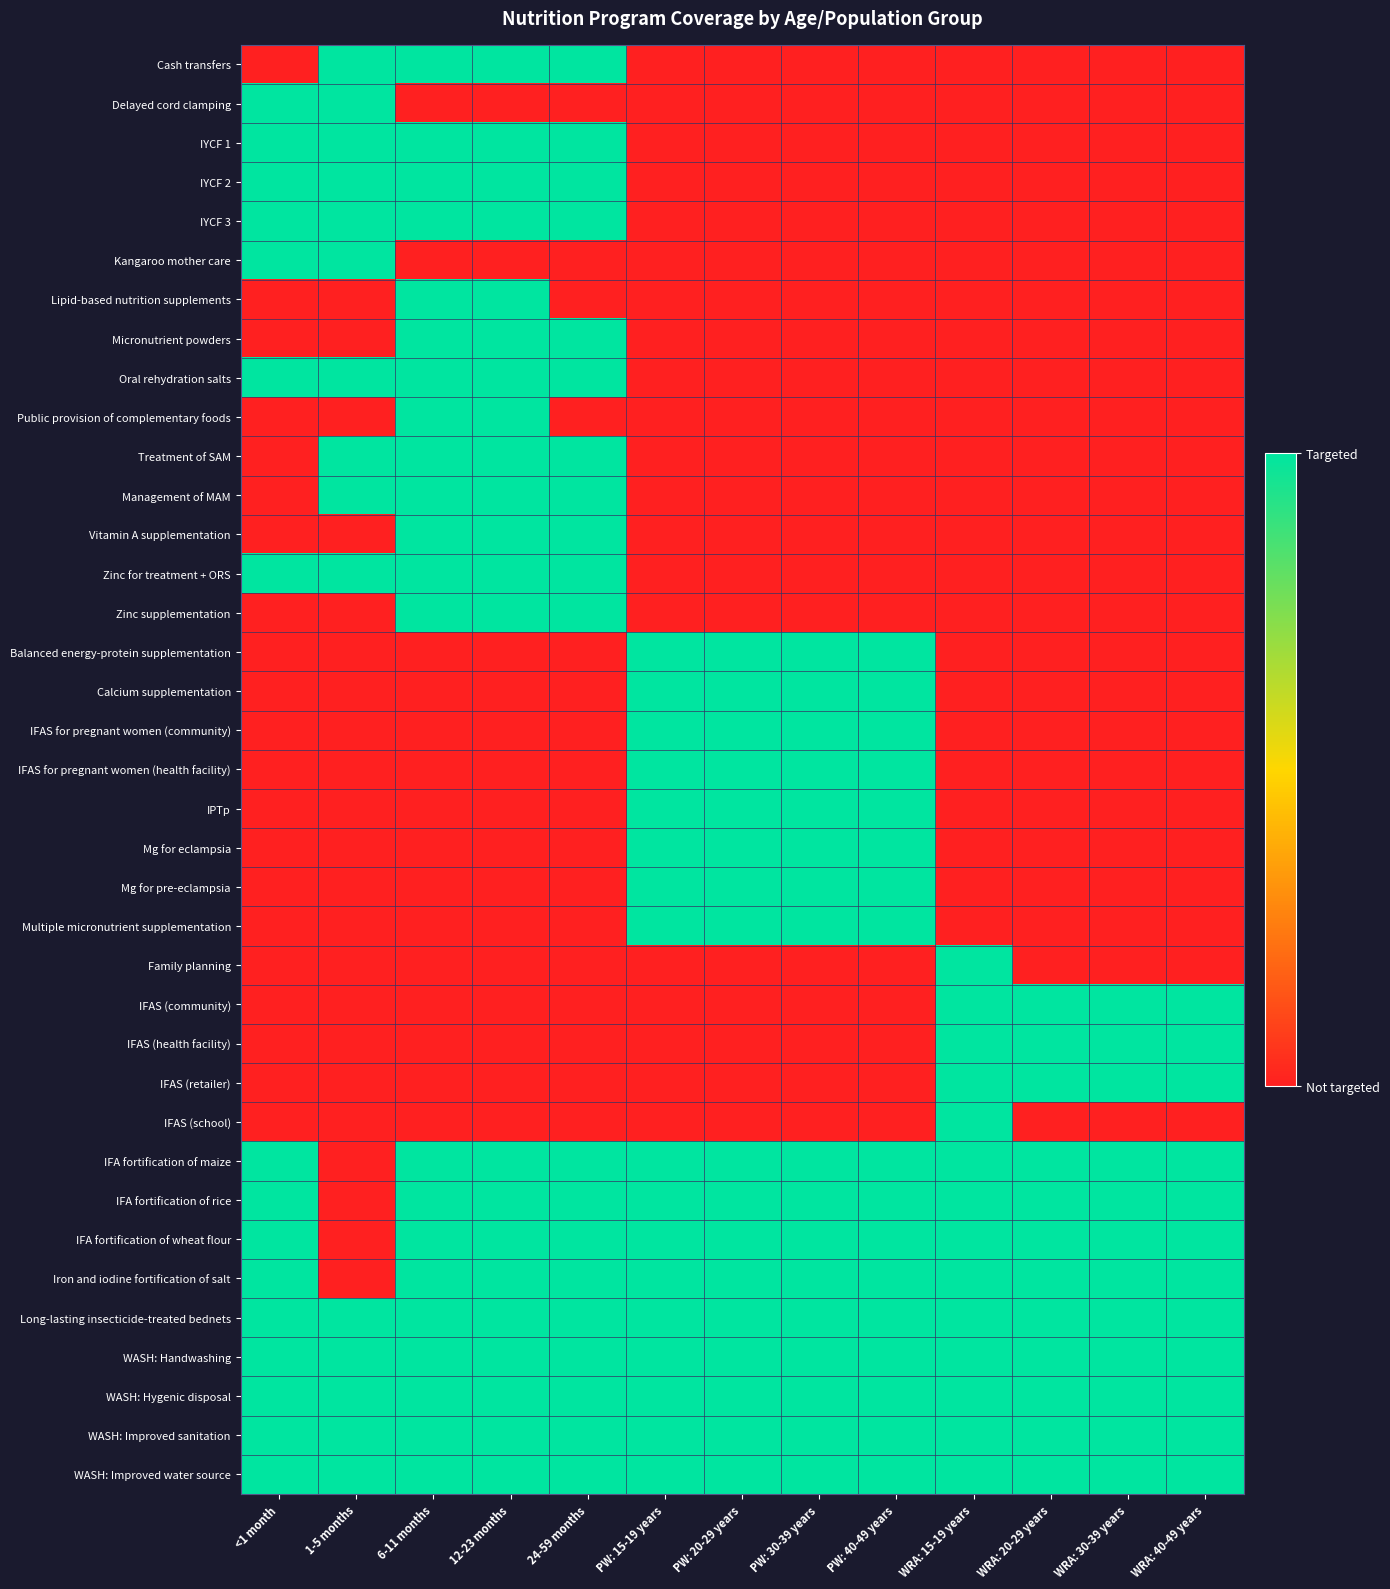

Reading left to right, extract all data points from this chart.

Cash transfers: <1 month=0	1-5 months=1	6-11 months=1	12-23 months=1	24-59 months=1	PW: 15-19 years=0	PW: 20-29 years=0	PW: 30-39 years=0	PW: 40-49 years=0	WRA: 15-19 years=0	WRA: 20-29 years=0	WRA: 30-39 years=0	WRA: 40-49 years=0
Delayed cord clamping: <1 month=1	1-5 months=1	6-11 months=0	12-23 months=0	24-59 months=0	PW: 15-19 years=0	PW: 20-29 years=0	PW: 30-39 years=0	PW: 40-49 years=0	WRA: 15-19 years=0	WRA: 20-29 years=0	WRA: 30-39 years=0	WRA: 40-49 years=0
IYCF 1: <1 month=1	1-5 months=1	6-11 months=1	12-23 months=1	24-59 months=1	PW: 15-19 years=0	PW: 20-29 years=0	PW: 30-39 years=0	PW: 40-49 years=0	WRA: 15-19 years=0	WRA: 20-29 years=0	WRA: 30-39 years=0	WRA: 40-49 years=0
IYCF 2: <1 month=1	1-5 months=1	6-11 months=1	12-23 months=1	24-59 months=1	PW: 15-19 years=0	PW: 20-29 years=0	PW: 30-39 years=0	PW: 40-49 years=0	WRA: 15-19 years=0	WRA: 20-29 years=0	WRA: 30-39 years=0	WRA: 40-49 years=0
IYCF 3: <1 month=1	1-5 months=1	6-11 months=1	12-23 months=1	24-59 months=1	PW: 15-19 years=0	PW: 20-29 years=0	PW: 30-39 years=0	PW: 40-49 years=0	WRA: 15-19 years=0	WRA: 20-29 years=0	WRA: 30-39 years=0	WRA: 40-49 years=0
Kangaroo mother care: <1 month=1	1-5 months=1	6-11 months=0	12-23 months=0	24-59 months=0	PW: 15-19 years=0	PW: 20-29 years=0	PW: 30-39 years=0	PW: 40-49 years=0	WRA: 15-19 years=0	WRA: 20-29 years=0	WRA: 30-39 years=0	WRA: 40-49 years=0
Lipid-based nutrition supplements: <1 month=0	1-5 months=0	6-11 months=1	12-23 months=1	24-59 months=0	PW: 15-19 years=0	PW: 20-29 years=0	PW: 30-39 years=0	PW: 40-49 years=0	WRA: 15-19 years=0	WRA: 20-29 years=0	WRA: 30-39 years=0	WRA: 40-49 years=0
Micronutrient powders: <1 month=0	1-5 months=0	6-11 months=1	12-23 months=1	24-59 months=1	PW: 15-19 years=0	PW: 20-29 years=0	PW: 30-39 years=0	PW: 40-49 years=0	WRA: 15-19 years=0	WRA: 20-29 years=0	WRA: 30-39 years=0	WRA: 40-49 years=0
Oral rehydration salts: <1 month=1	1-5 months=1	6-11 months=1	12-23 months=1	24-59 months=1	PW: 15-19 years=0	PW: 20-29 years=0	PW: 30-39 years=0	PW: 40-49 years=0	WRA: 15-19 years=0	WRA: 20-29 years=0	WRA: 30-39 years=0	WRA: 40-49 years=0
Public provision of complementary foods: <1 month=0	1-5 months=0	6-11 months=1	12-23 months=1	24-59 months=0	PW: 15-19 years=0	PW: 20-29 years=0	PW: 30-39 years=0	PW: 40-49 years=0	WRA: 15-19 years=0	WRA: 20-29 years=0	WRA: 30-39 years=0	WRA: 40-49 years=0
Treatment of SAM: <1 month=0	1-5 months=1	6-11 months=1	12-23 months=1	24-59 months=1	PW: 15-19 years=0	PW: 20-29 years=0	PW: 30-39 years=0	PW: 40-49 years=0	WRA: 15-19 years=0	WRA: 20-29 years=0	WRA: 30-39 years=0	WRA: 40-49 years=0
Management of MAM: <1 month=0	1-5 months=1	6-11 months=1	12-23 months=1	24-59 months=1	PW: 15-19 years=0	PW: 20-29 years=0	PW: 30-39 years=0	PW: 40-49 years=0	WRA: 15-19 years=0	WRA: 20-29 years=0	WRA: 30-39 years=0	WRA: 40-49 years=0
Vitamin A supplementation: <1 month=0	1-5 months=0	6-11 months=1	12-23 months=1	24-59 months=1	PW: 15-19 years=0	PW: 20-29 years=0	PW: 30-39 years=0	PW: 40-49 years=0	WRA: 15-19 years=0	WRA: 20-29 years=0	WRA: 30-39 years=0	WRA: 40-49 years=0
Zinc for treatment + ORS: <1 month=1	1-5 months=1	6-11 months=1	12-23 months=1	24-59 months=1	PW: 15-19 years=0	PW: 20-29 years=0	PW: 30-39 years=0	PW: 40-49 years=0	WRA: 15-19 years=0	WRA: 20-29 years=0	WRA: 30-39 years=0	WRA: 40-49 years=0
Zinc supplementation: <1 month=0	1-5 months=0	6-11 months=1	12-23 months=1	24-59 months=1	PW: 15-19 years=0	PW: 20-29 years=0	PW: 30-39 years=0	PW: 40-49 years=0	WRA: 15-19 years=0	WRA: 20-29 years=0	WRA: 30-39 years=0	WRA: 40-49 years=0
Balanced energy-protein supplementation: <1 month=0	1-5 months=0	6-11 months=0	12-23 months=0	24-59 months=0	PW: 15-19 years=1	PW: 20-29 years=1	PW: 30-39 years=1	PW: 40-49 years=1	WRA: 15-19 years=0	WRA: 20-29 years=0	WRA: 30-39 years=0	WRA: 40-49 years=0
Calcium supplementation: <1 month=0	1-5 months=0	6-11 months=0	12-23 months=0	24-59 months=0	PW: 15-19 years=1	PW: 20-29 years=1	PW: 30-39 years=1	PW: 40-49 years=1	WRA: 15-19 years=0	WRA: 20-29 years=0	WRA: 30-39 years=0	WRA: 40-49 years=0
IFAS for pregnant women (community): <1 month=0	1-5 months=0	6-11 months=0	12-23 months=0	24-59 months=0	PW: 15-19 years=1	PW: 20-29 years=1	PW: 30-39 years=1	PW: 40-49 years=1	WRA: 15-19 years=0	WRA: 20-29 years=0	WRA: 30-39 years=0	WRA: 40-49 years=0
IFAS for pregnant women (health facility): <1 month=0	1-5 months=0	6-11 months=0	12-23 months=0	24-59 months=0	PW: 15-19 years=1	PW: 20-29 years=1	PW: 30-39 years=1	PW: 40-49 years=1	WRA: 15-19 years=0	WRA: 20-29 years=0	WRA: 30-39 years=0	WRA: 40-49 years=0
IPTp: <1 month=0	1-5 months=0	6-11 months=0	12-23 months=0	24-59 months=0	PW: 15-19 years=1	PW: 20-29 years=1	PW: 30-39 years=1	PW: 40-49 years=1	WRA: 15-19 years=0	WRA: 20-29 years=0	WRA: 30-39 years=0	WRA: 40-49 years=0
Mg for eclampsia: <1 month=0	1-5 months=0	6-11 months=0	12-23 months=0	24-59 months=0	PW: 15-19 years=1	PW: 20-29 years=1	PW: 30-39 years=1	PW: 40-49 years=1	WRA: 15-19 years=0	WRA: 20-29 years=0	WRA: 30-39 years=0	WRA: 40-49 years=0
Mg for pre-eclampsia: <1 month=0	1-5 months=0	6-11 months=0	12-23 months=0	24-59 months=0	PW: 15-19 years=1	PW: 20-29 years=1	PW: 30-39 years=1	PW: 40-49 years=1	WRA: 15-19 years=0	WRA: 20-29 years=0	WRA: 30-39 years=0	WRA: 40-49 years=0
Multiple micronutrient supplementation: <1 month=0	1-5 months=0	6-11 months=0	12-23 months=0	24-59 months=0	PW: 15-19 years=1	PW: 20-29 years=1	PW: 30-39 years=1	PW: 40-49 years=1	WRA: 15-19 years=0	WRA: 20-29 years=0	WRA: 30-39 years=0	WRA: 40-49 years=0
Family planning: <1 month=0	1-5 months=0	6-11 months=0	12-23 months=0	24-59 months=0	PW: 15-19 years=0	PW: 20-29 years=0	PW: 30-39 years=0	PW: 40-49 years=0	WRA: 15-19 years=1	WRA: 20-29 years=0	WRA: 30-39 years=0	WRA: 40-49 years=0
IFAS (community): <1 month=0	1-5 months=0	6-11 months=0	12-23 months=0	24-59 months=0	PW: 15-19 years=0	PW: 20-29 years=0	PW: 30-39 years=0	PW: 40-49 years=0	WRA: 15-19 years=1	WRA: 20-29 years=1	WRA: 30-39 years=1	WRA: 40-49 years=1
IFAS (health facility): <1 month=0	1-5 months=0	6-11 months=0	12-23 months=0	24-59 months=0	PW: 15-19 years=0	PW: 20-29 years=0	PW: 30-39 years=0	PW: 40-49 years=0	WRA: 15-19 years=1	WRA: 20-29 years=1	WRA: 30-39 years=1	WRA: 40-49 years=1
IFAS (retailer): <1 month=0	1-5 months=0	6-11 months=0	12-23 months=0	24-59 months=0	PW: 15-19 years=0	PW: 20-29 years=0	PW: 30-39 years=0	PW: 40-49 years=0	WRA: 15-19 years=1	WRA: 20-29 years=1	WRA: 30-39 years=1	WRA: 40-49 years=1
IFAS (school): <1 month=0	1-5 months=0	6-11 months=0	12-23 months=0	24-59 months=0	PW: 15-19 years=0	PW: 20-29 years=0	PW: 30-39 years=0	PW: 40-49 years=0	WRA: 15-19 years=1	WRA: 20-29 years=0	WRA: 30-39 years=0	WRA: 40-49 years=0
IFA fortification of maize: <1 month=1	1-5 months=0	6-11 months=1	12-23 months=1	24-59 months=1	PW: 15-19 years=1	PW: 20-29 years=1	PW: 30-39 years=1	PW: 40-49 years=1	WRA: 15-19 years=1	WRA: 20-29 years=1	WRA: 30-39 years=1	WRA: 40-49 years=1
IFA fortification of rice: <1 month=1	1-5 months=0	6-11 months=1	12-23 months=1	24-59 months=1	PW: 15-19 years=1	PW: 20-29 years=1	PW: 30-39 years=1	PW: 40-49 years=1	WRA: 15-19 years=1	WRA: 20-29 years=1	WRA: 30-39 years=1	WRA: 40-49 years=1
IFA fortification of wheat flour: <1 month=1	1-5 months=0	6-11 months=1	12-23 months=1	24-59 months=1	PW: 15-19 years=1	PW: 20-29 years=1	PW: 30-39 years=1	PW: 40-49 years=1	WRA: 15-19 years=1	WRA: 20-29 years=1	WRA: 30-39 years=1	WRA: 40-49 years=1
Iron and iodine fortification of salt: <1 month=1	1-5 months=0	6-11 months=1	12-23 months=1	24-59 months=1	PW: 15-19 years=1	PW: 20-29 years=1	PW: 30-39 years=1	PW: 40-49 years=1	WRA: 15-19 years=1	WRA: 20-29 years=1	WRA: 30-39 years=1	WRA: 40-49 years=1
Long-lasting insecticide-treated bednets: <1 month=1	1-5 months=1	6-11 months=1	12-23 months=1	24-59 months=1	PW: 15-19 years=1	PW: 20-29 years=1	PW: 30-39 years=1	PW: 40-49 years=1	WRA: 15-19 years=1	WRA: 20-29 years=1	WRA: 30-39 years=1	WRA: 40-49 years=1
WASH: Handwashing: <1 month=1	1-5 months=1	6-11 months=1	12-23 months=1	24-59 months=1	PW: 15-19 years=1	PW: 20-29 years=1	PW: 30-39 years=1	PW: 40-49 years=1	WRA: 15-19 years=1	WRA: 20-29 years=1	WRA: 30-39 years=1	WRA: 40-49 years=1
WASH: Hygenic disposal: <1 month=1	1-5 months=1	6-11 months=1	12-23 months=1	24-59 months=1	PW: 15-19 years=1	PW: 20-29 years=1	PW: 30-39 years=1	PW: 40-49 years=1	WRA: 15-19 years=1	WRA: 20-29 years=1	WRA: 30-39 years=1	WRA: 40-49 years=1
WASH: Improved sanitation: <1 month=1	1-5 months=1	6-11 months=1	12-23 months=1	24-59 months=1	PW: 15-19 years=1	PW: 20-29 years=1	PW: 30-39 years=1	PW: 40-49 years=1	WRA: 15-19 years=1	WRA: 20-29 years=1	WRA: 30-39 years=1	WRA: 40-49 years=1
WASH: Improved water source: <1 month=1	1-5 months=1	6-11 months=1	12-23 months=1	24-59 months=1	PW: 15-19 years=1	PW: 20-29 years=1	PW: 30-39 years=1	PW: 40-49 years=1	WRA: 15-19 years=1	WRA: 20-29 years=1	WRA: 30-39 years=1	WRA: 40-49 years=1